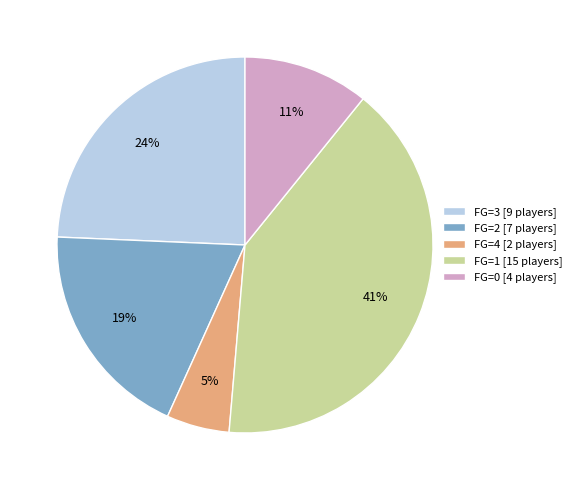

Is the sum of FG=4 [2 players] and FG=3 [9 players] greater than half?

No